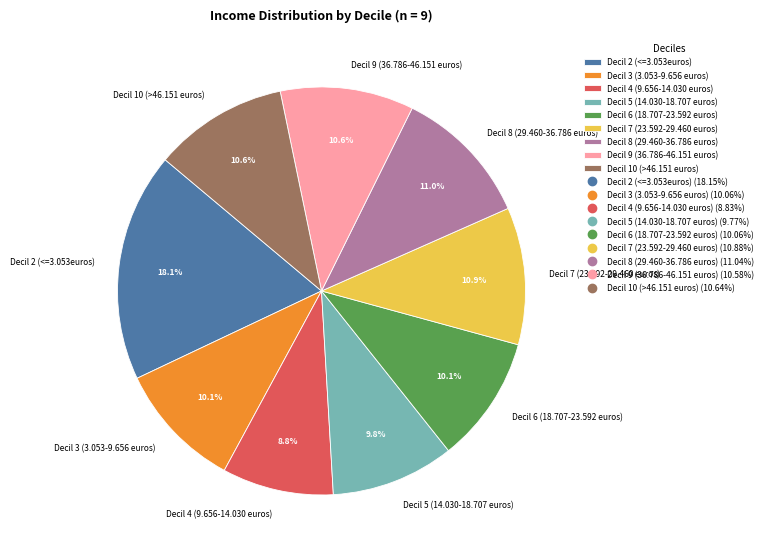

Is it true that Decil 6 (18.707-23.592 euros) is 10% of the pie?

True